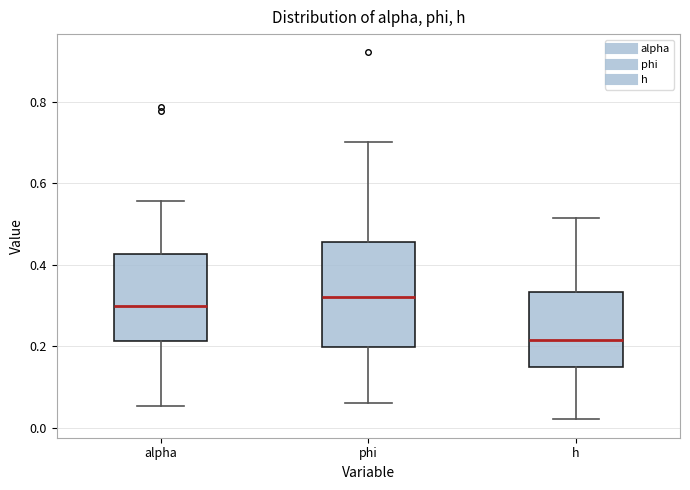

Which box's median line is the lowest?

h